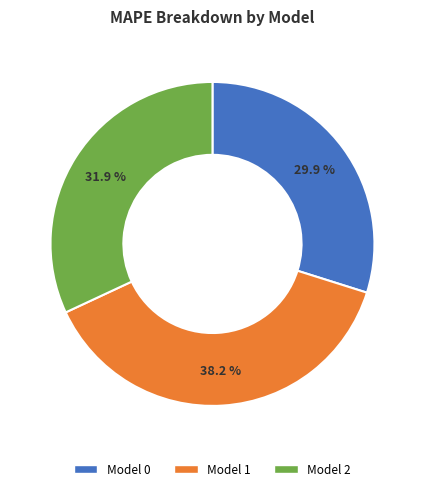

Does any single category account for the majority?

No